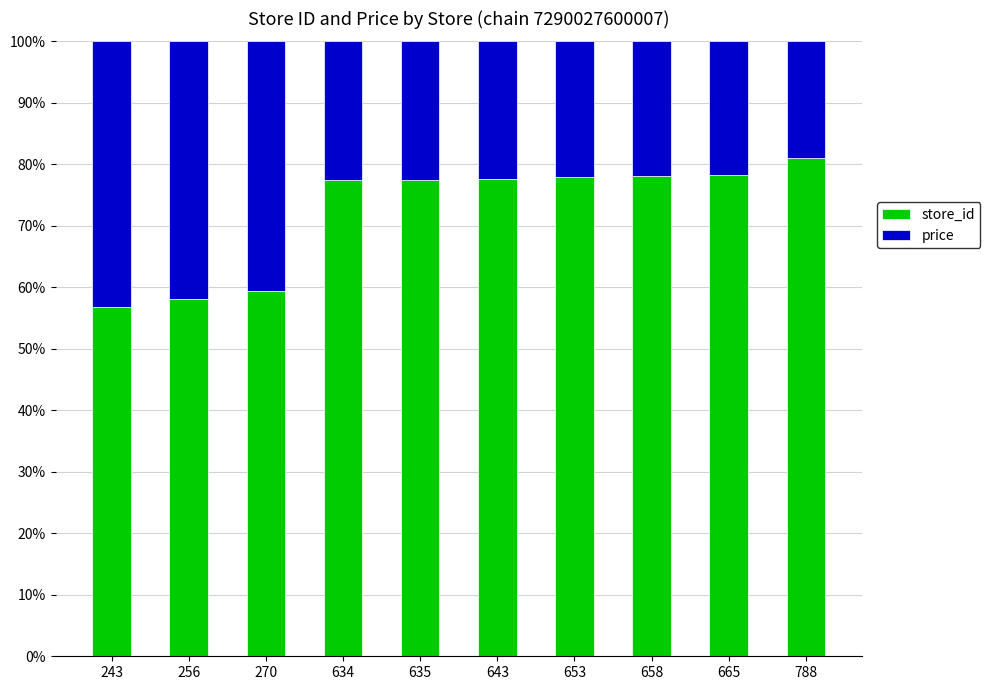

What is the total value across all series at 658?

100.0